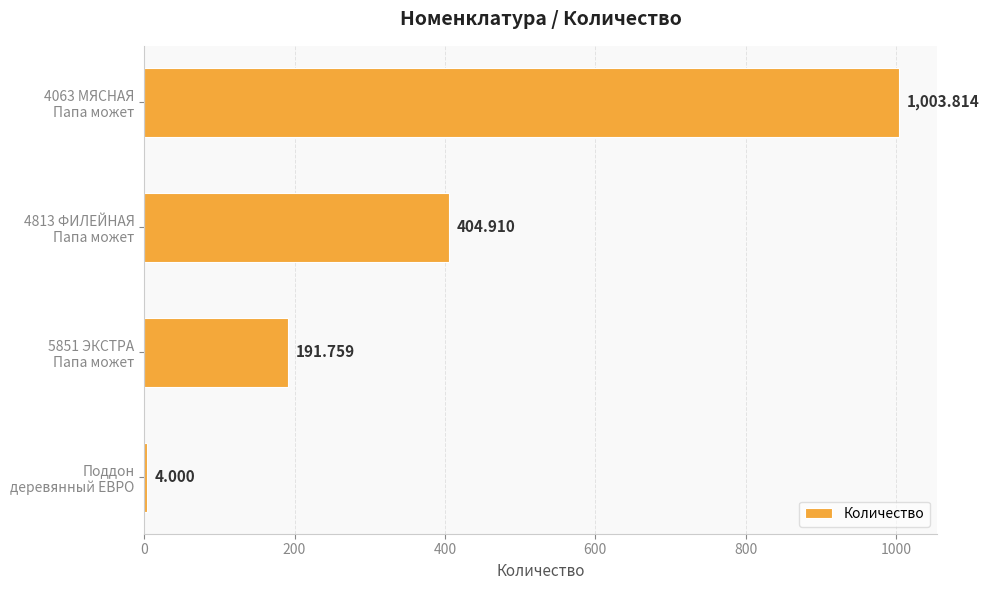

What is the greatest value displayed?

1003.8